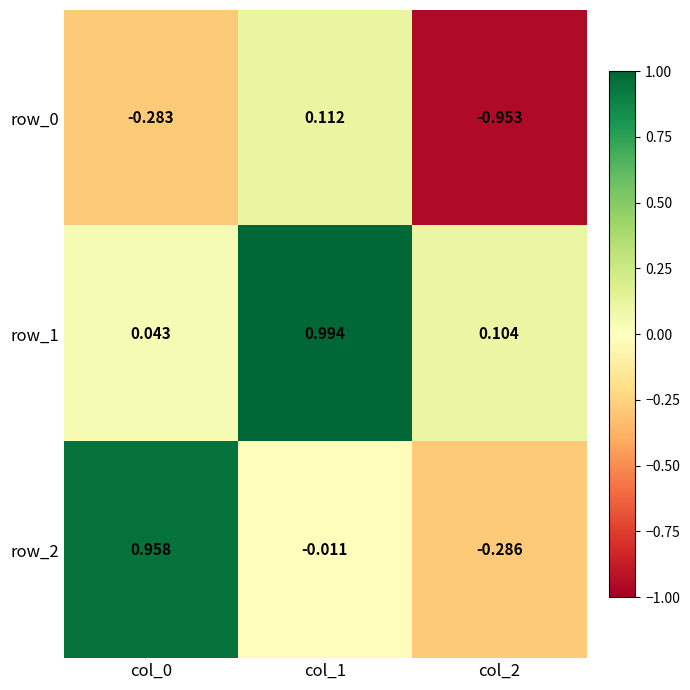

Is the value of row_2 at col_0 greater than the value of row_0 at col_0?

Yes